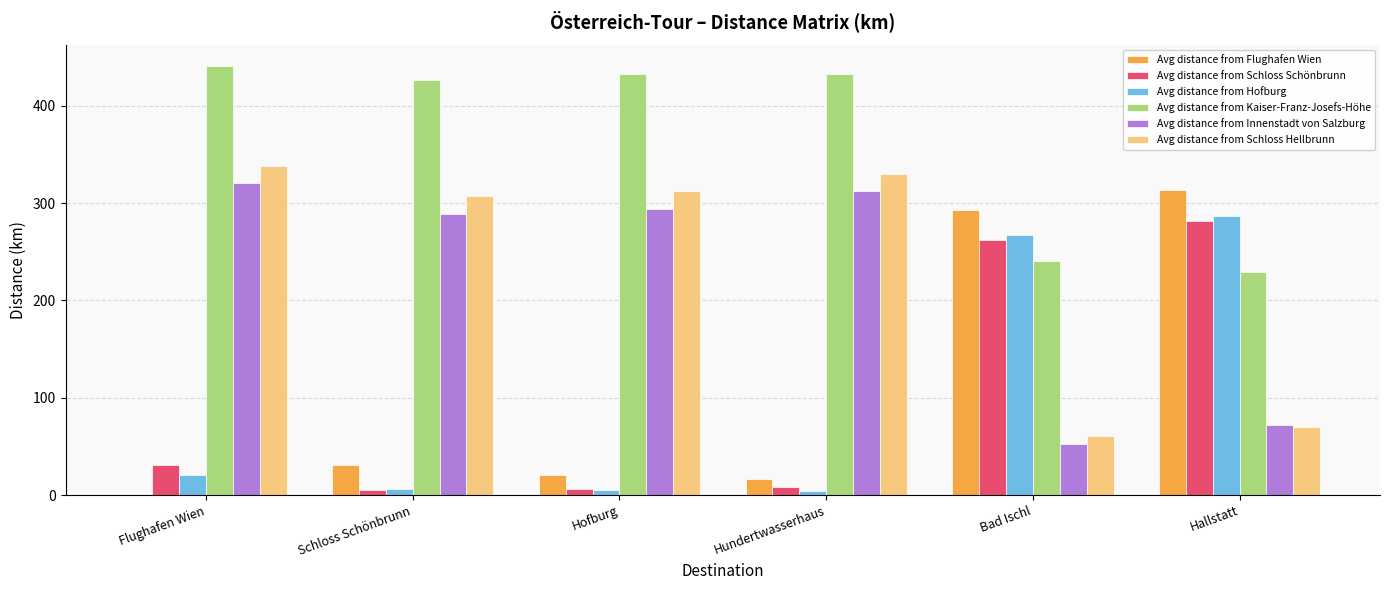

Is it true that Avg distance from Flughafen Wien equals 20.6 at Hofburg?

True